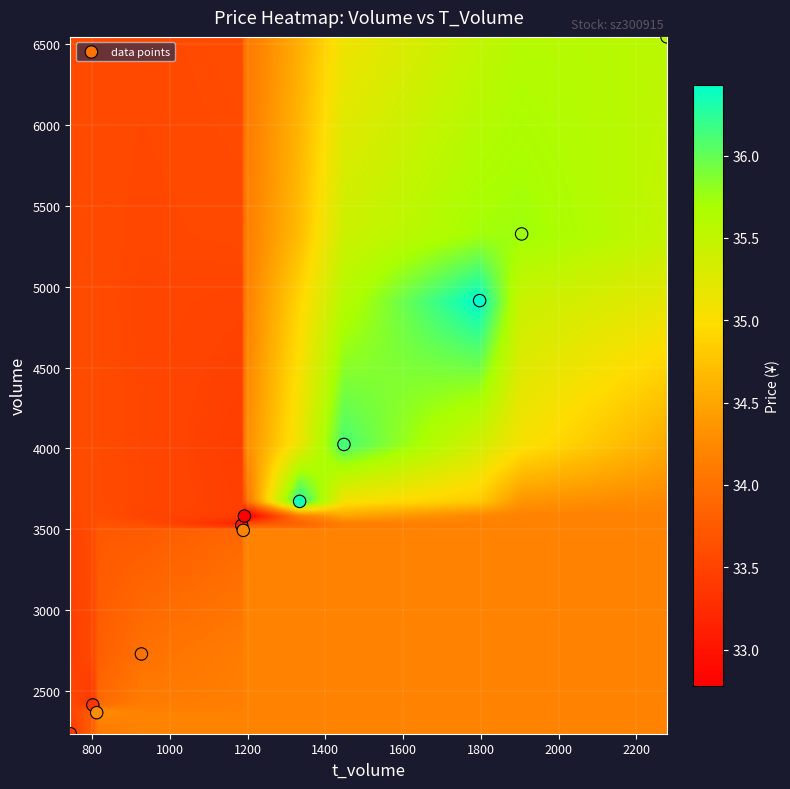

What Y value in the scatter plot is closest to 4390?

4025